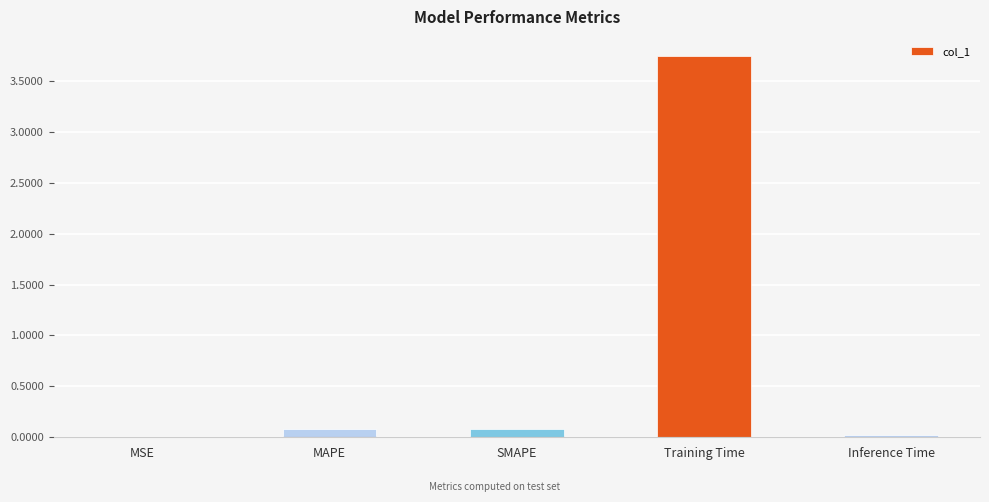

Which has a higher value, Training Time or Inference Time?

Training Time